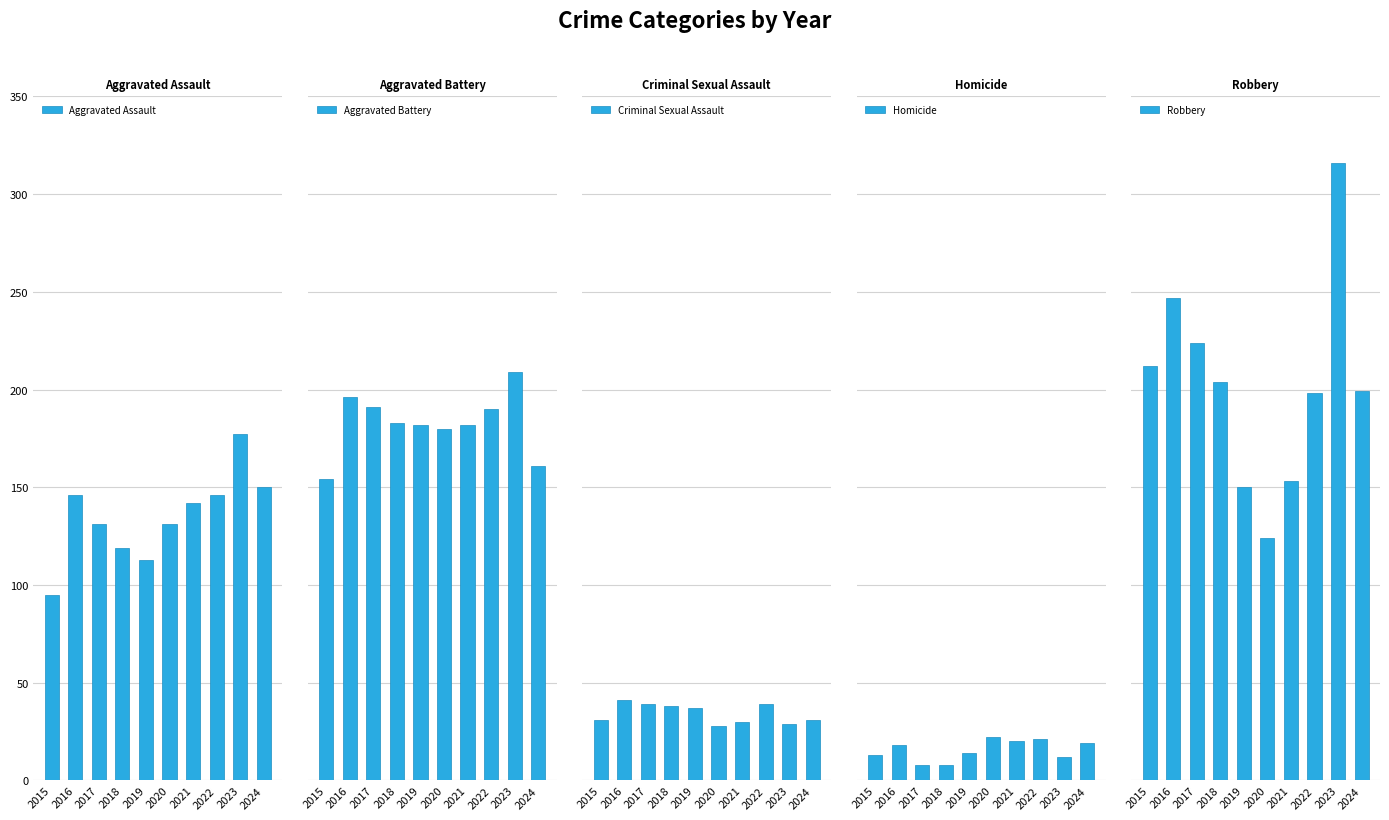

List the series in order of their peak value, highest first.

Robbery, Aggravated Battery, Aggravated Assault, Criminal Sexual Assault, Homicide